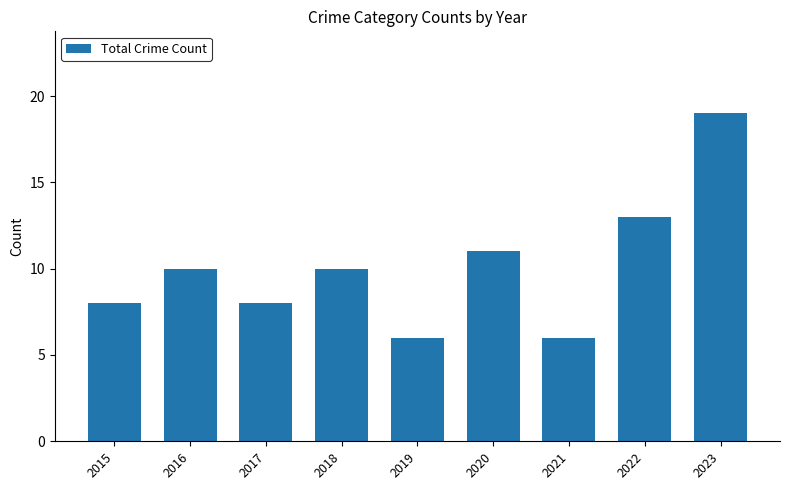

How many bars are there in total?

9